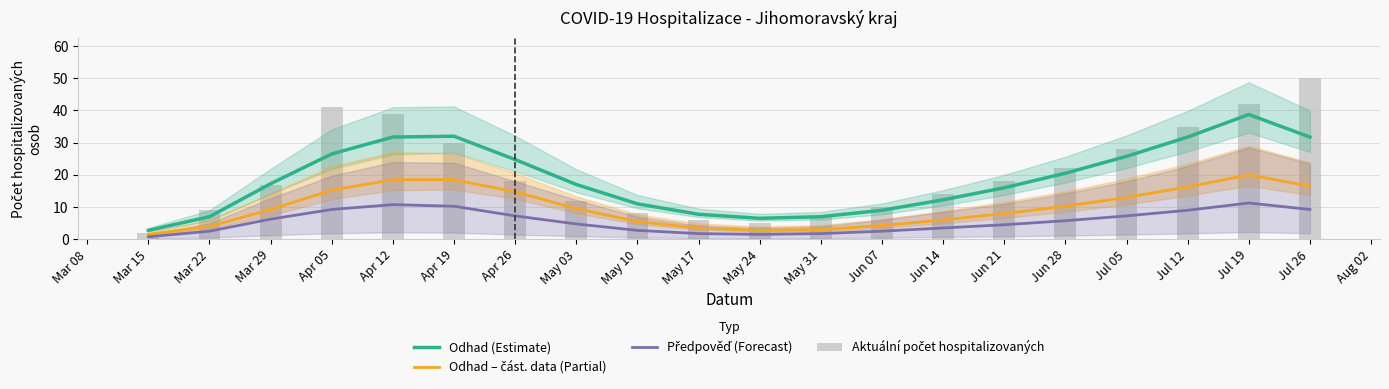

Rank the series by their maximum value, from lowest to highest.

Předpověď (Forecast), Odhad – část. data (Partial), Odhad (Estimate), Aktuální počet hospitalizovaných